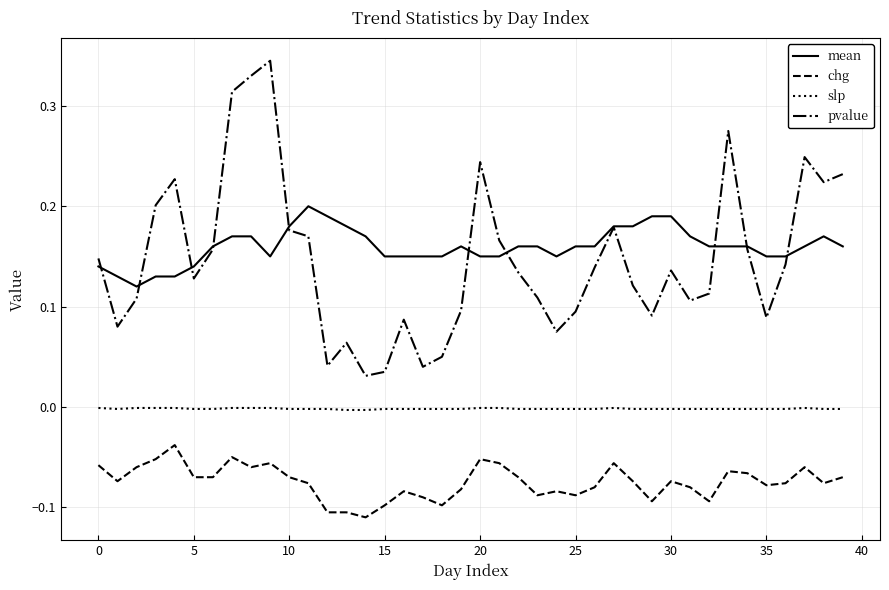

How many categories are shown in the chart?

40